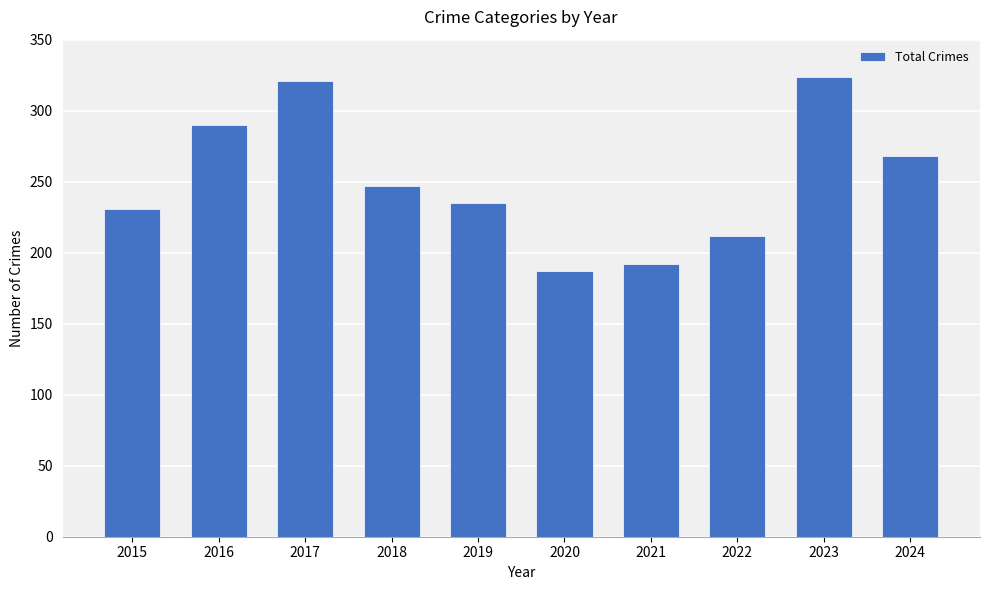

Rank the categories by value from highest to lowest.

2023, 2017, 2016, 2024, 2018, 2019, 2015, 2022, 2021, 2020